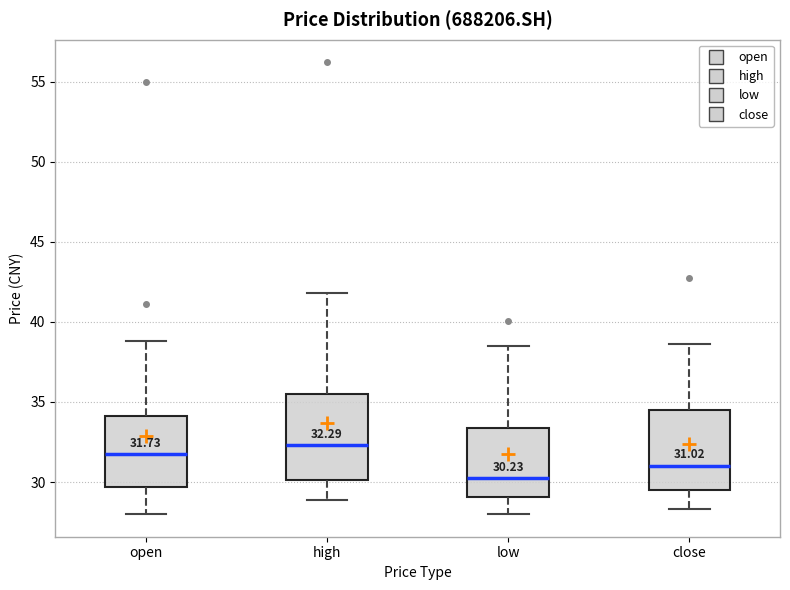

Which box's median line is the lowest?

low